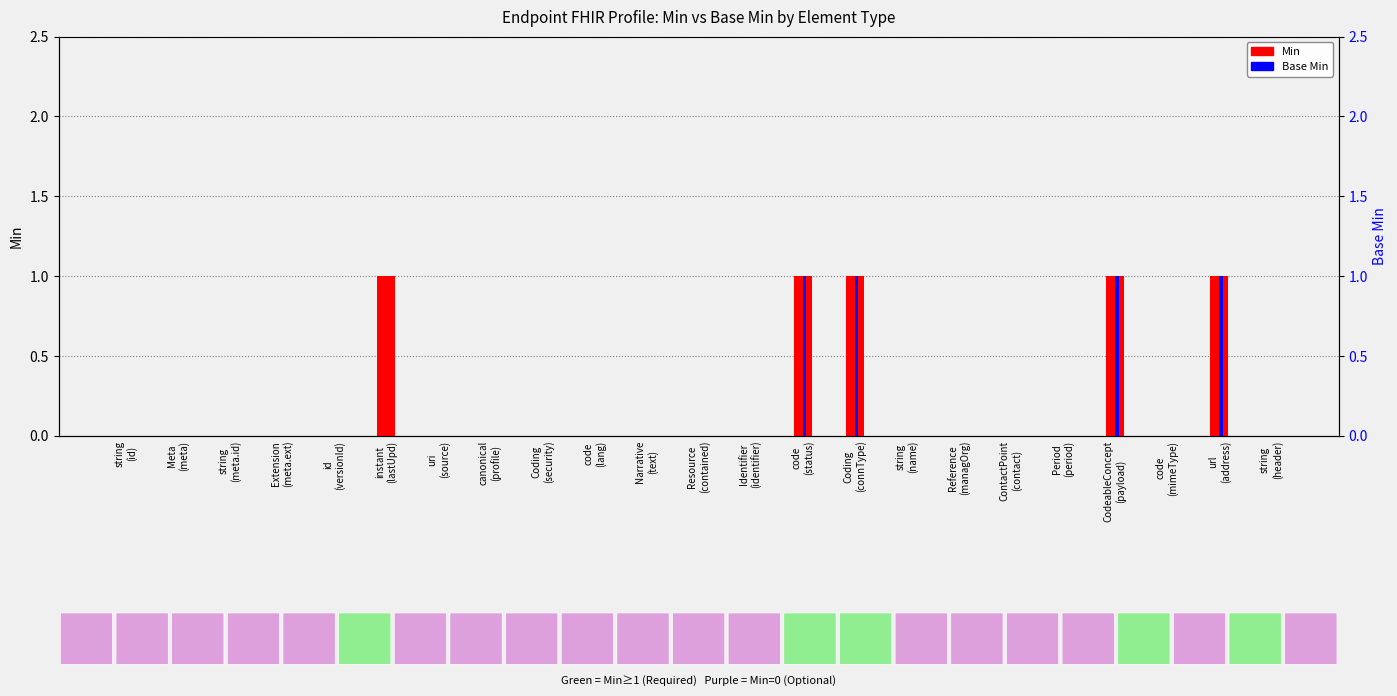

List the labels in order of Base Min value, largest first.

code
(status), Coding
(connType), CodeableConcept
(payload), url
(address), string
(id), Meta
(meta), string
(meta.id), Extension
(meta.ext), id
(versionId), instant
(lastUpd), uri
(source), canonical
(profile), Coding
(security), code
(lang), Narrative
(text), Resource
(contained), Identifier
(identifier), string
(name), Reference
(managOrg), ContactPoint
(contact), Period
(period), code
(mimeType), string
(header)